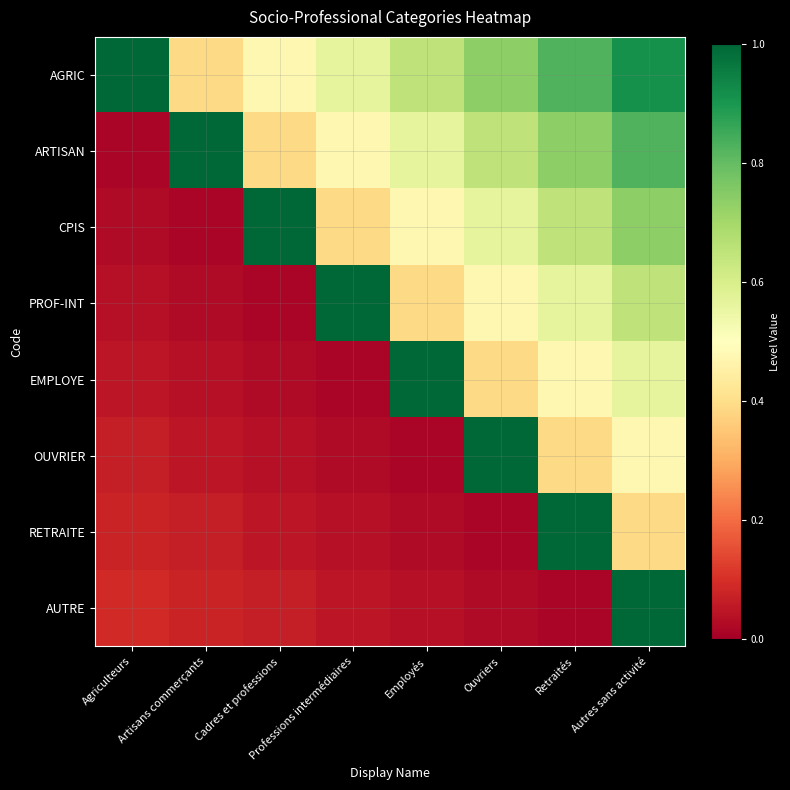

What is the total value across all series at Retraités?

4.6